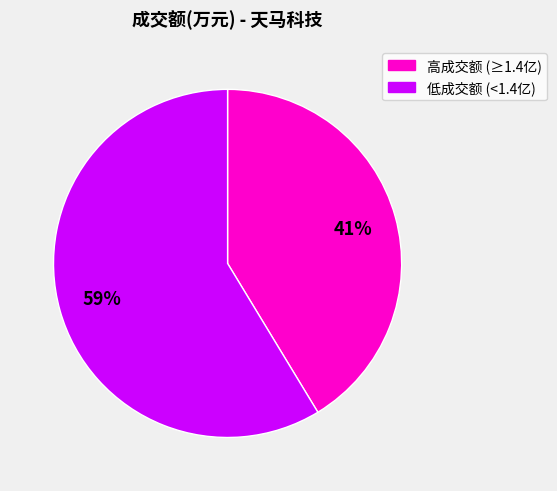

To the nearest percent, what is the average slice percentage?

50%